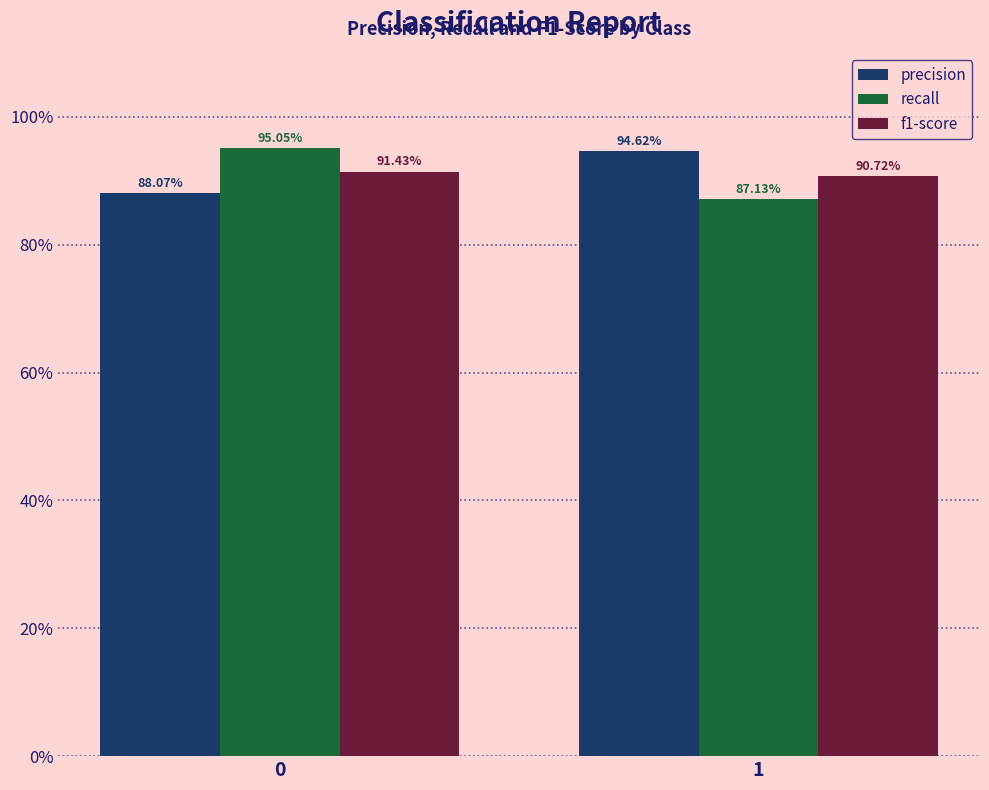

Is it true that recall equals 0.9 at 1?

True